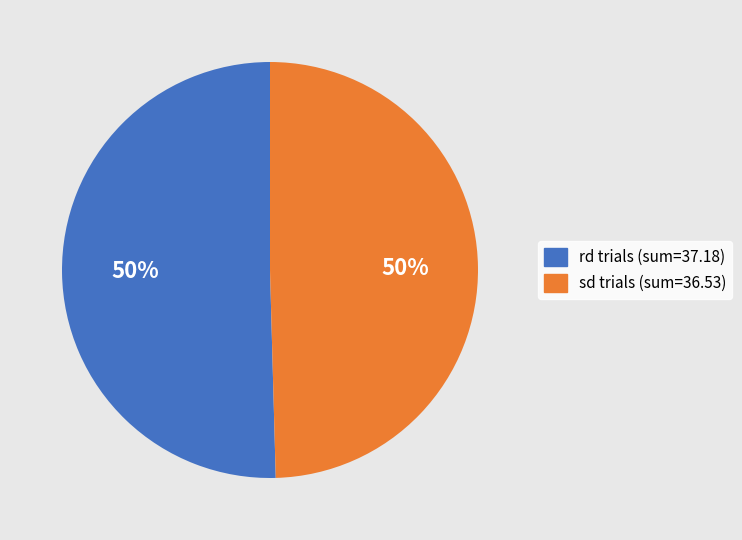

To the nearest percent, what is the average slice percentage?

50%